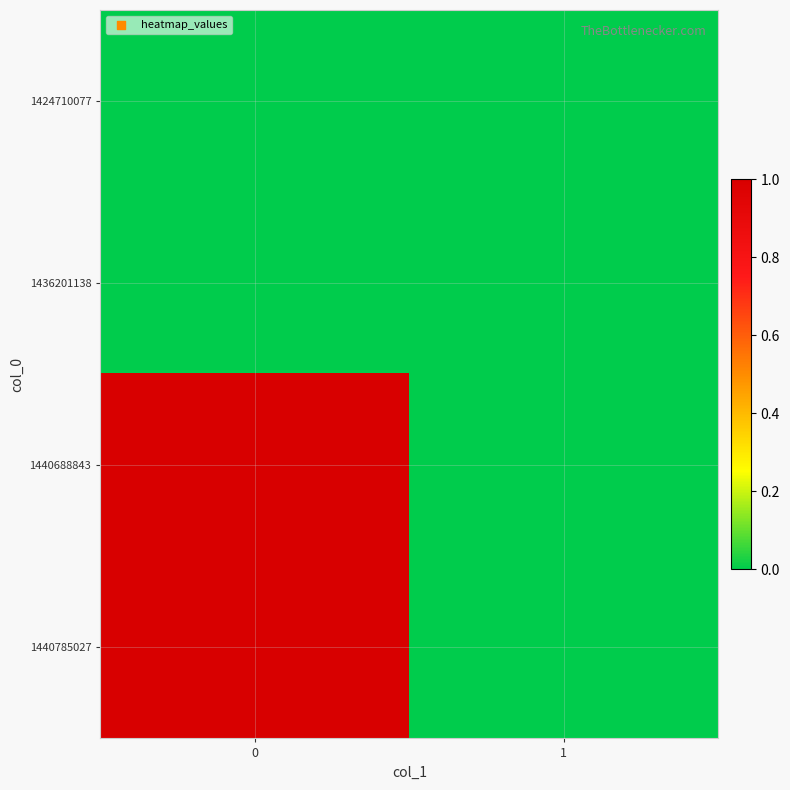

At how many categories does at least one series exceed 0?

1